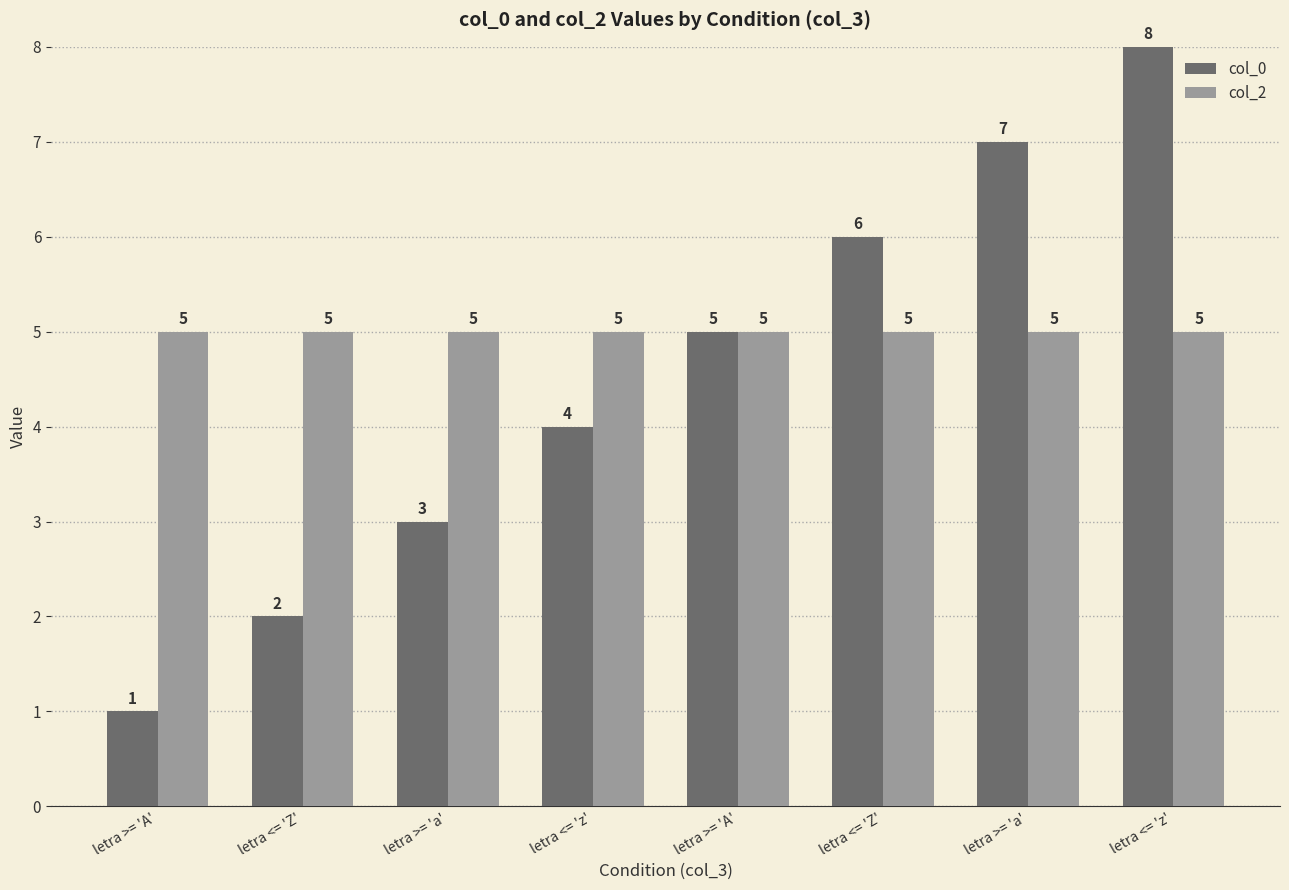

At how many categories does at least one series exceed 4?

8